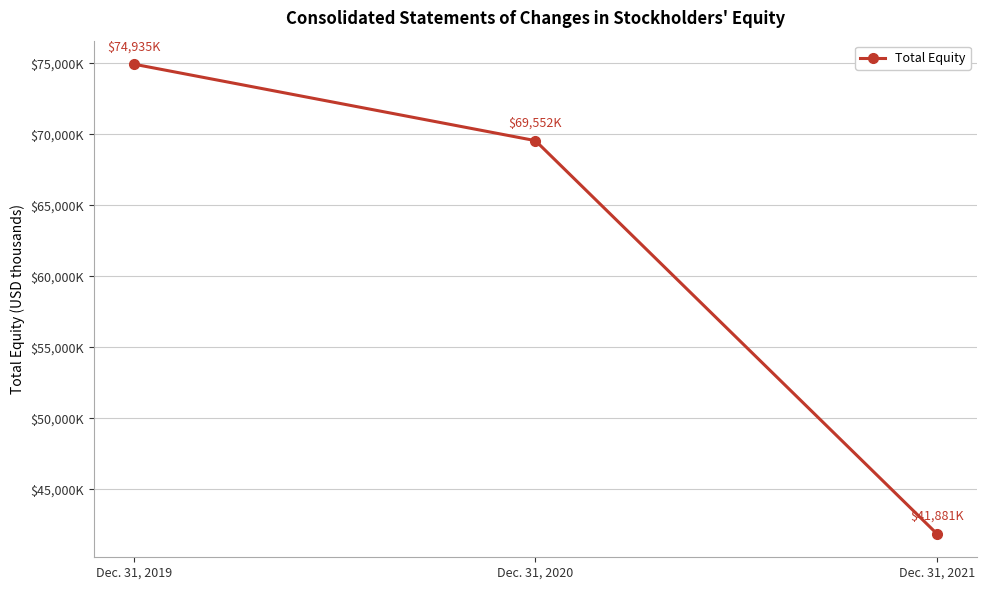

Is this an area chart (filled region under the line)?

No